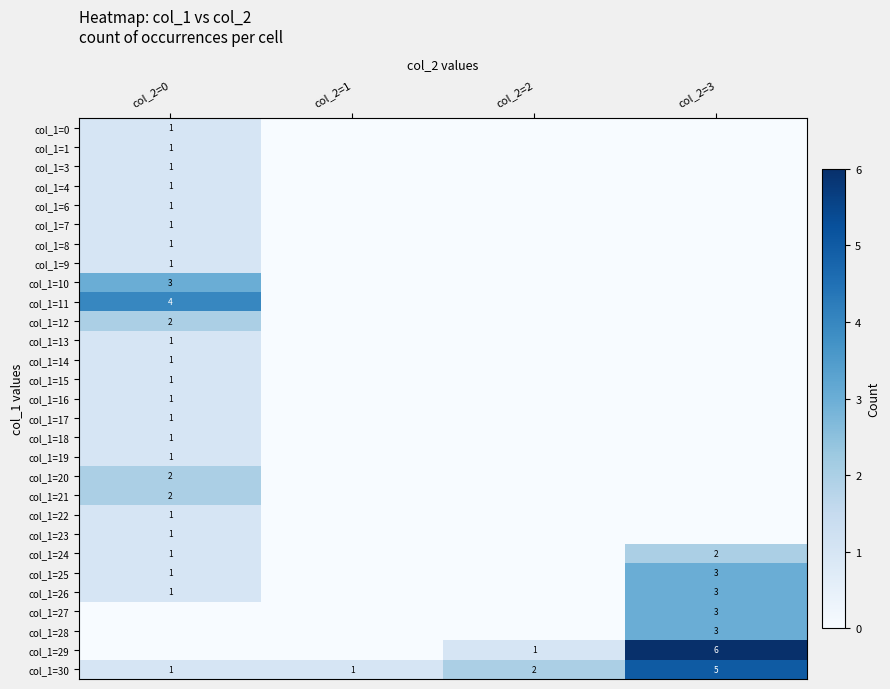

Is the value of col_1=10 at col_2=0 greater than the value of col_1=21 at col_2=0?

Yes